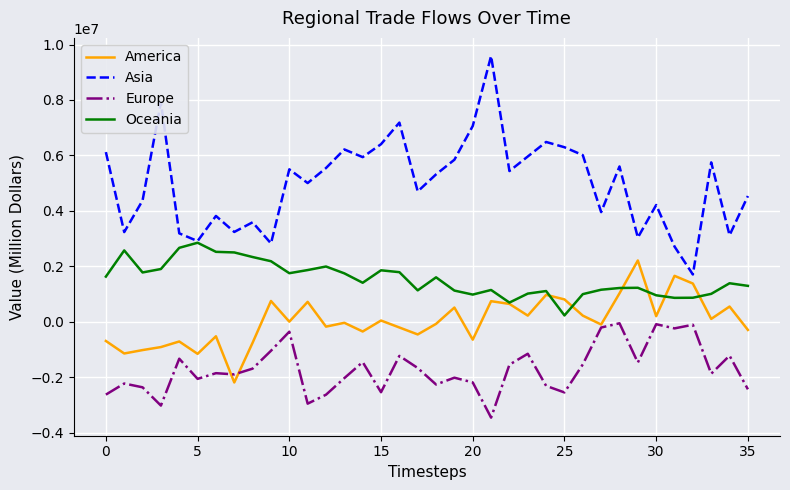

Which series has the largest total across all categories?

Asia